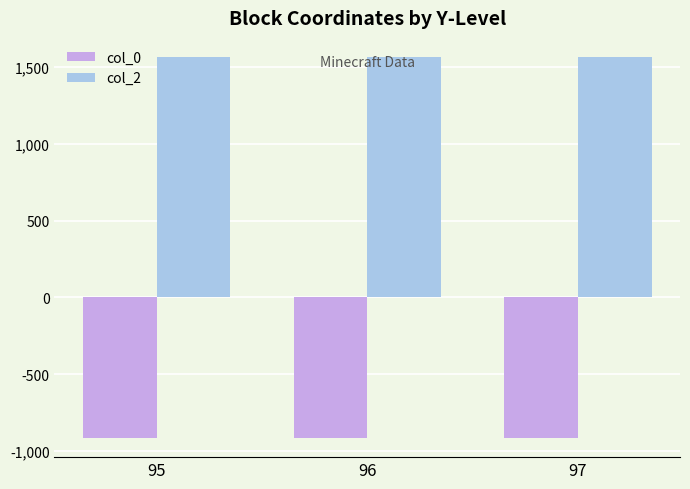

What is the spread (max minus min) of values at 95?

2479